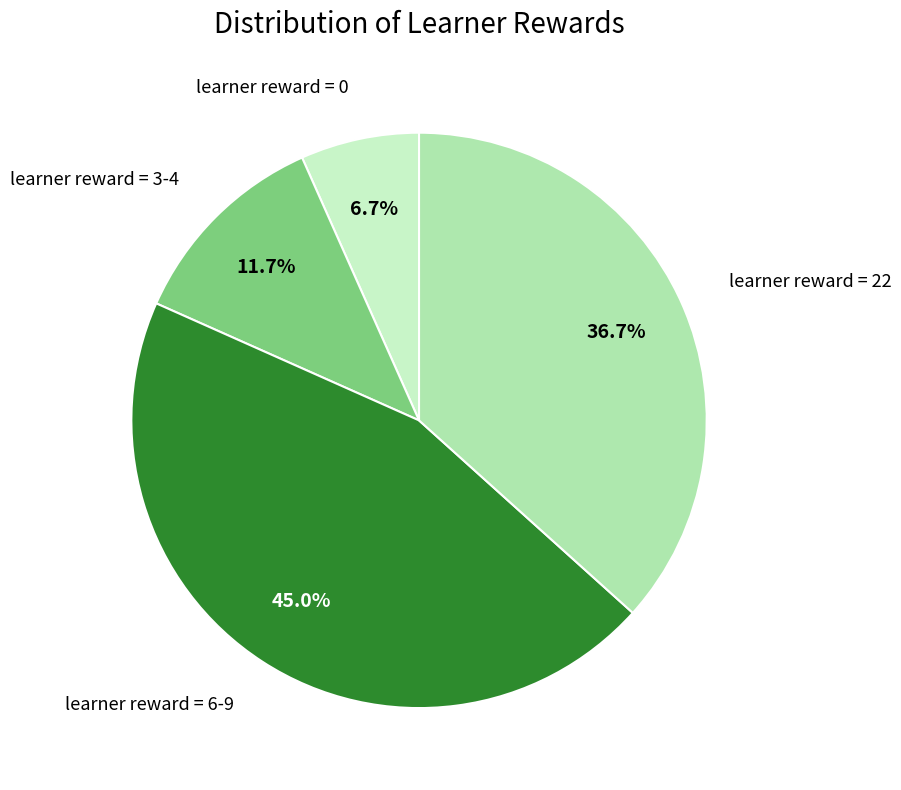

Is there a majority slice in this chart?

No